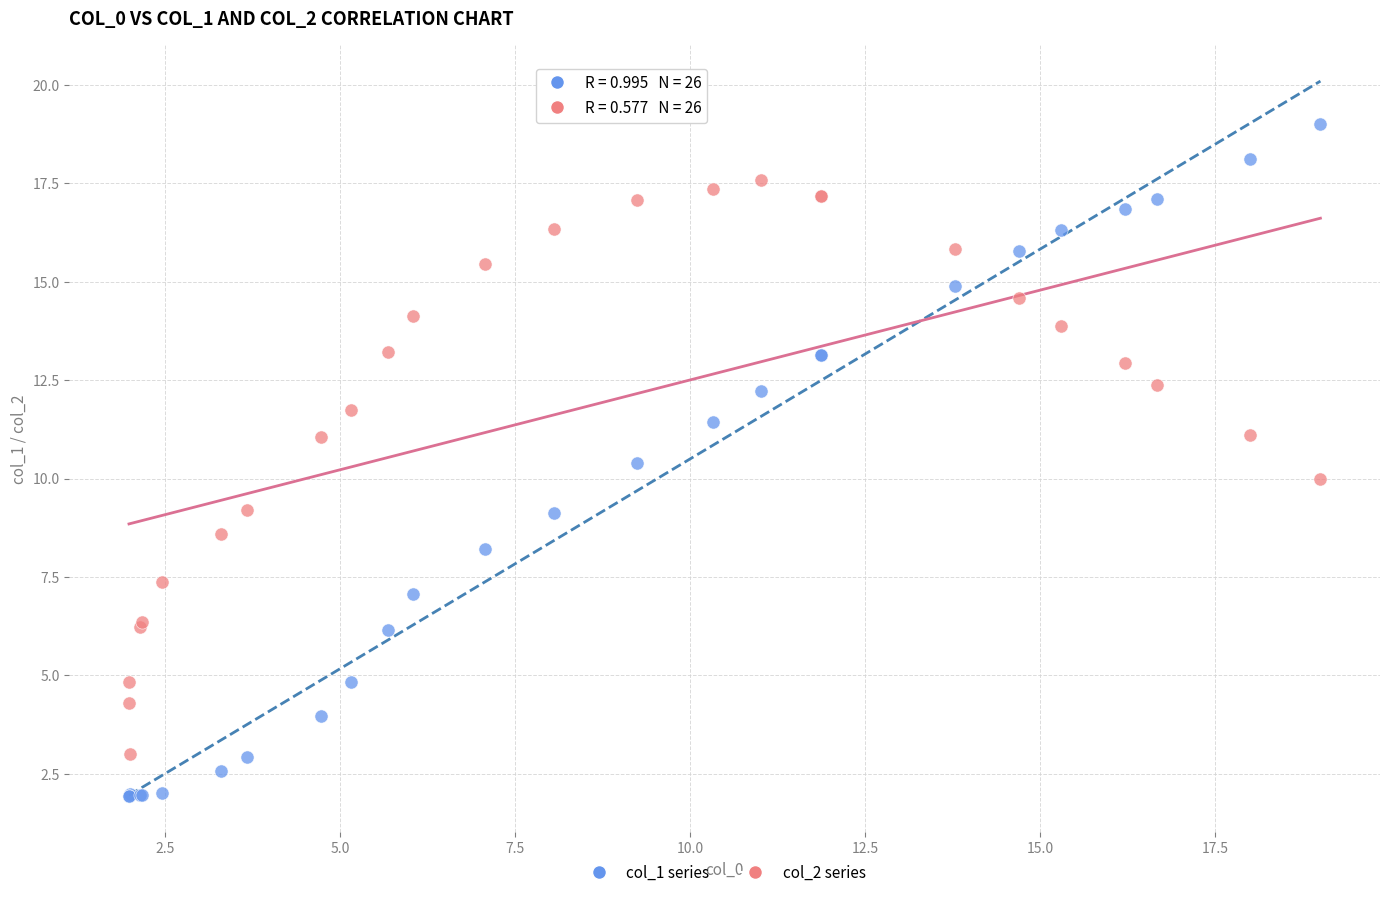

Which series reaches the minimum Y coordinate?

col_1 series